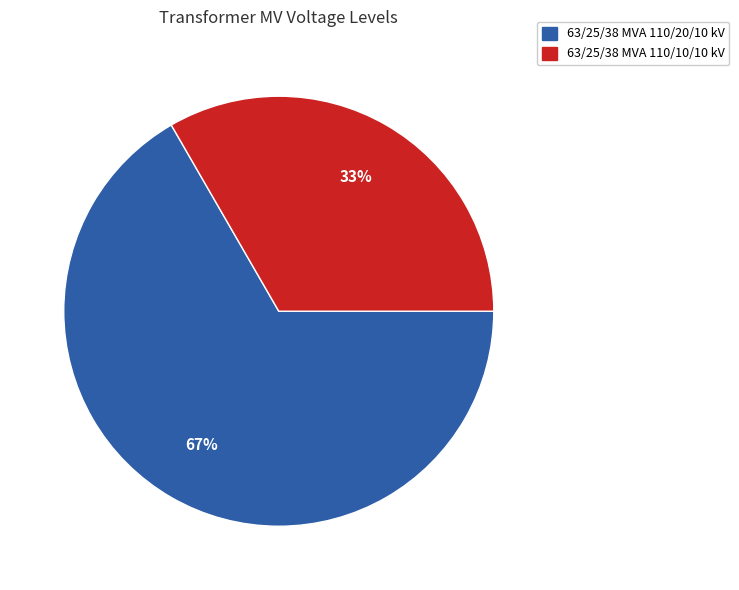

Count the number of slices in the pie.

2